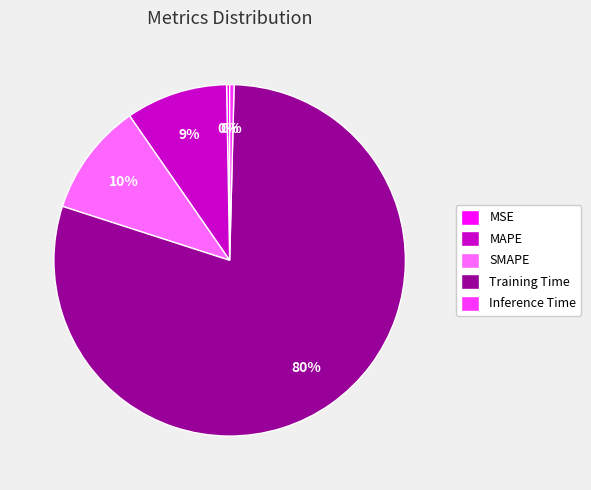

Approximately how many times larger is the value at MAPE compared to Training Time?

0.1